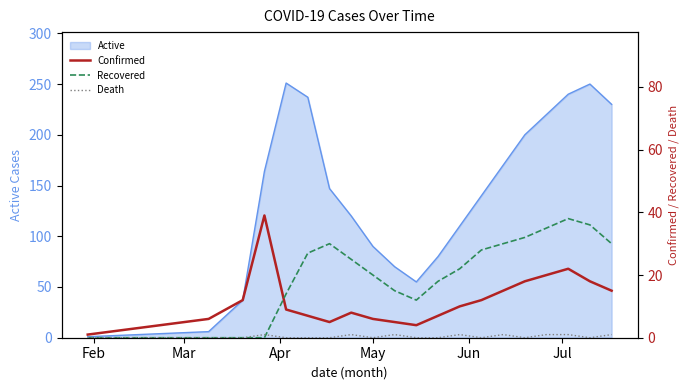

What is the highest value of the Active series?

251